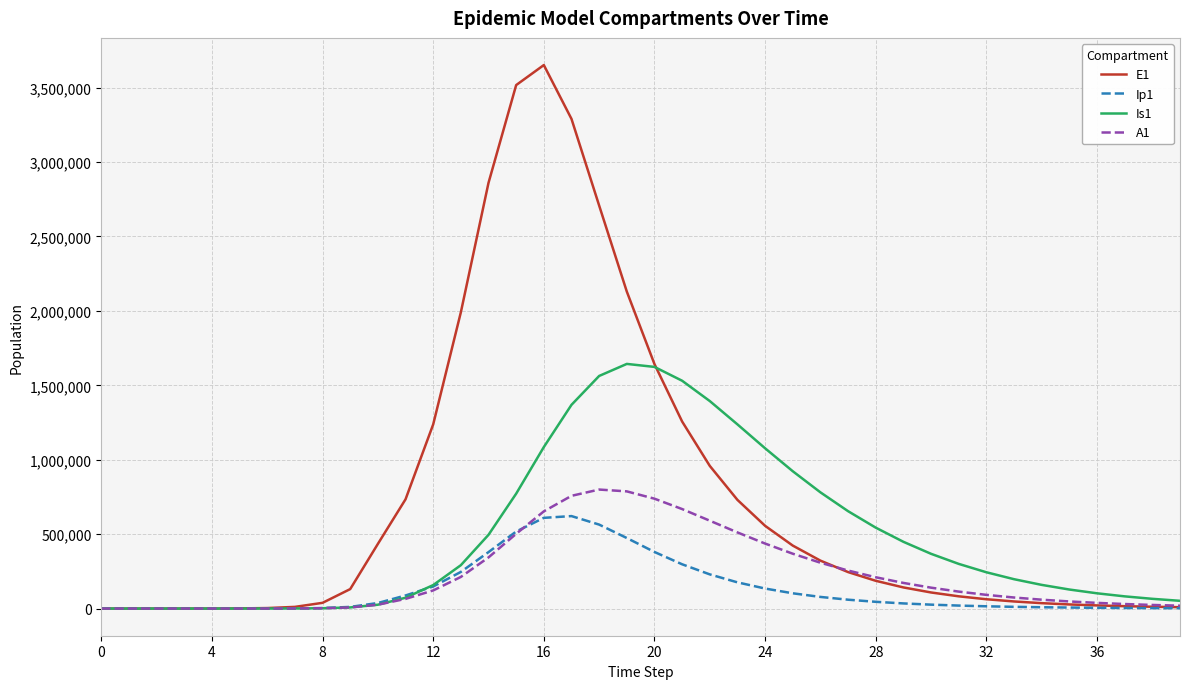

List the series in order of their peak value, lowest first.

Ip1, A1, Is1, E1